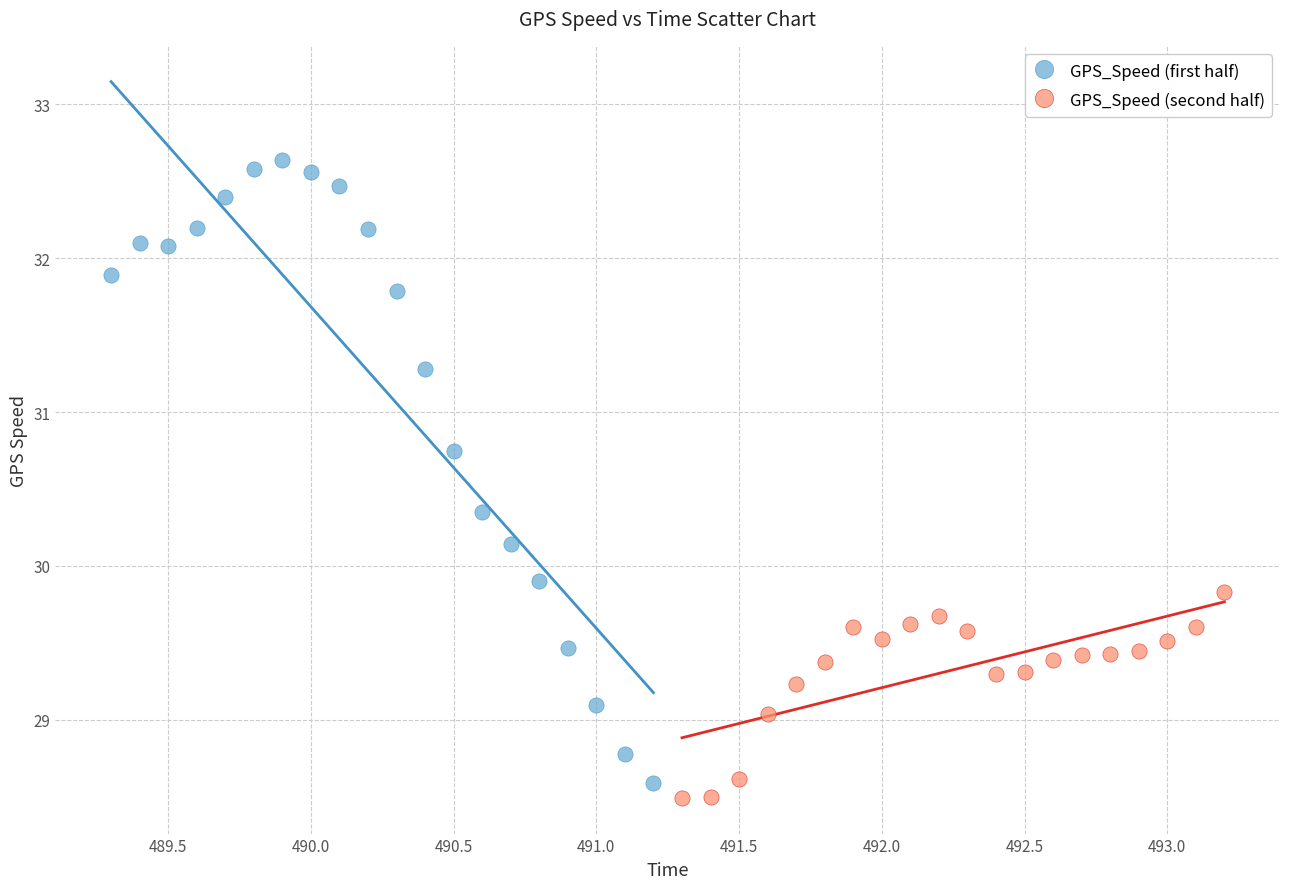

Which series reaches the maximum Y coordinate?

GPS_Speed (first half)